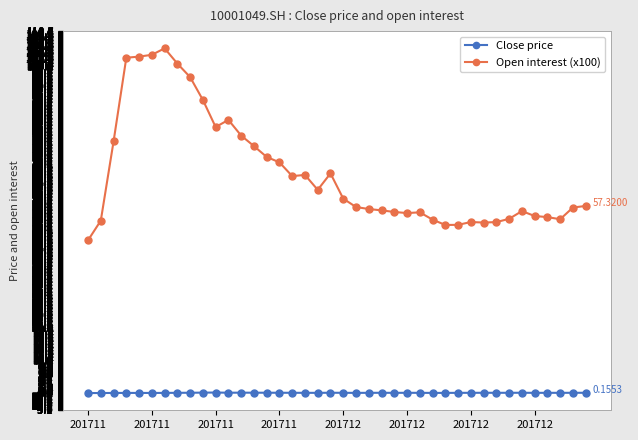

What is the sum of all Close price values?

5.8